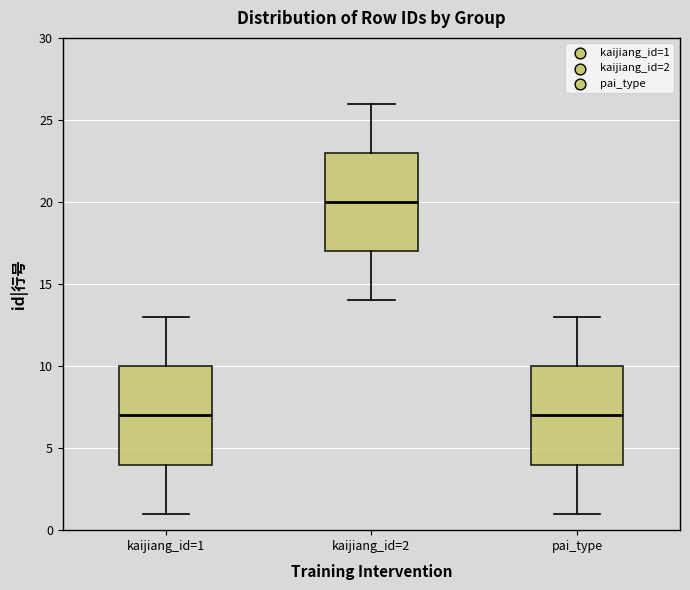

Reading left to right, transcribe this box plot: for each box, give where its median line is, the range the box spans, and where its two whiskers end, as read against the y-axis. The values are not printed on the chart, so give them approximately, as read against the axis.

kaijiang_id=1: median 7, box 4 to 10, whiskers 1 to 13
kaijiang_id=2: median 20, box 17 to 23, whiskers 14 to 26
pai_type: median 7, box 4 to 10, whiskers 1 to 13